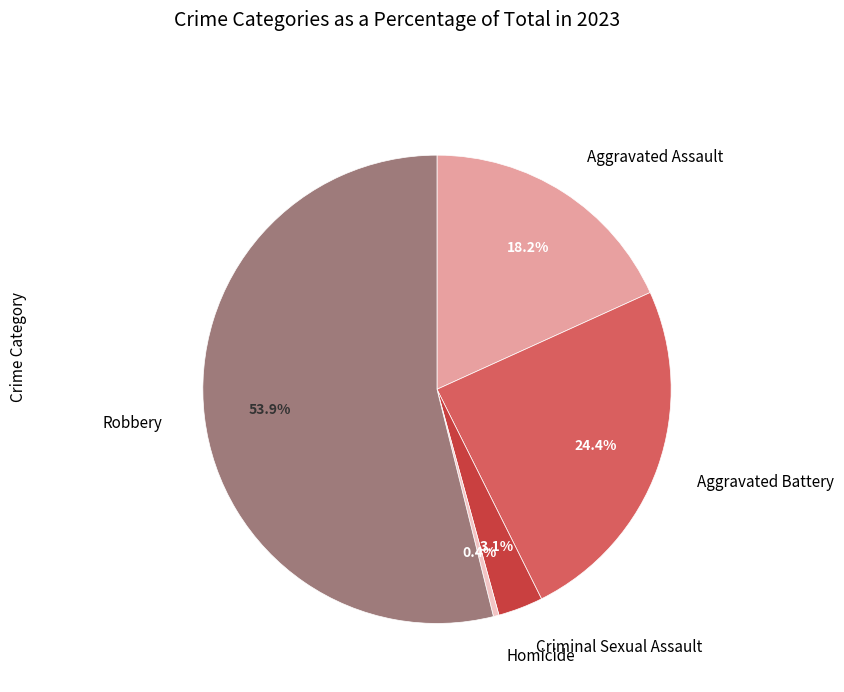

To the nearest percent, what is the combined percentage of Aggravated Battery and Aggravated Assault?

43%